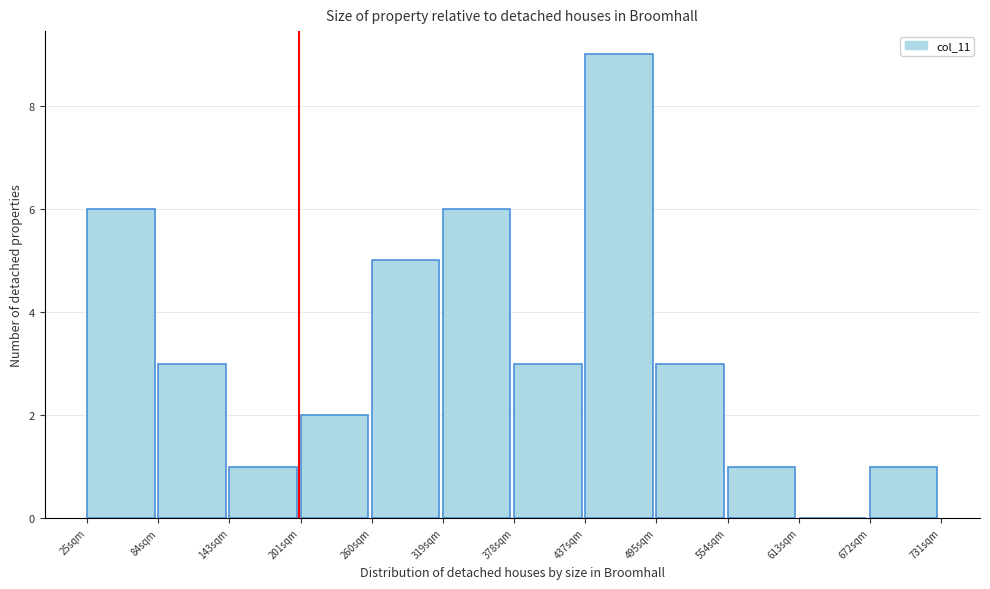

Reading right to left, list all the values displayed in this chart.

672sqm=1	613sqm=0	554sqm=1	495sqm=3	437sqm=9	378sqm=3	319sqm=6	260sqm=5	201sqm=2	143sqm=1	84sqm=3	25sqm=6